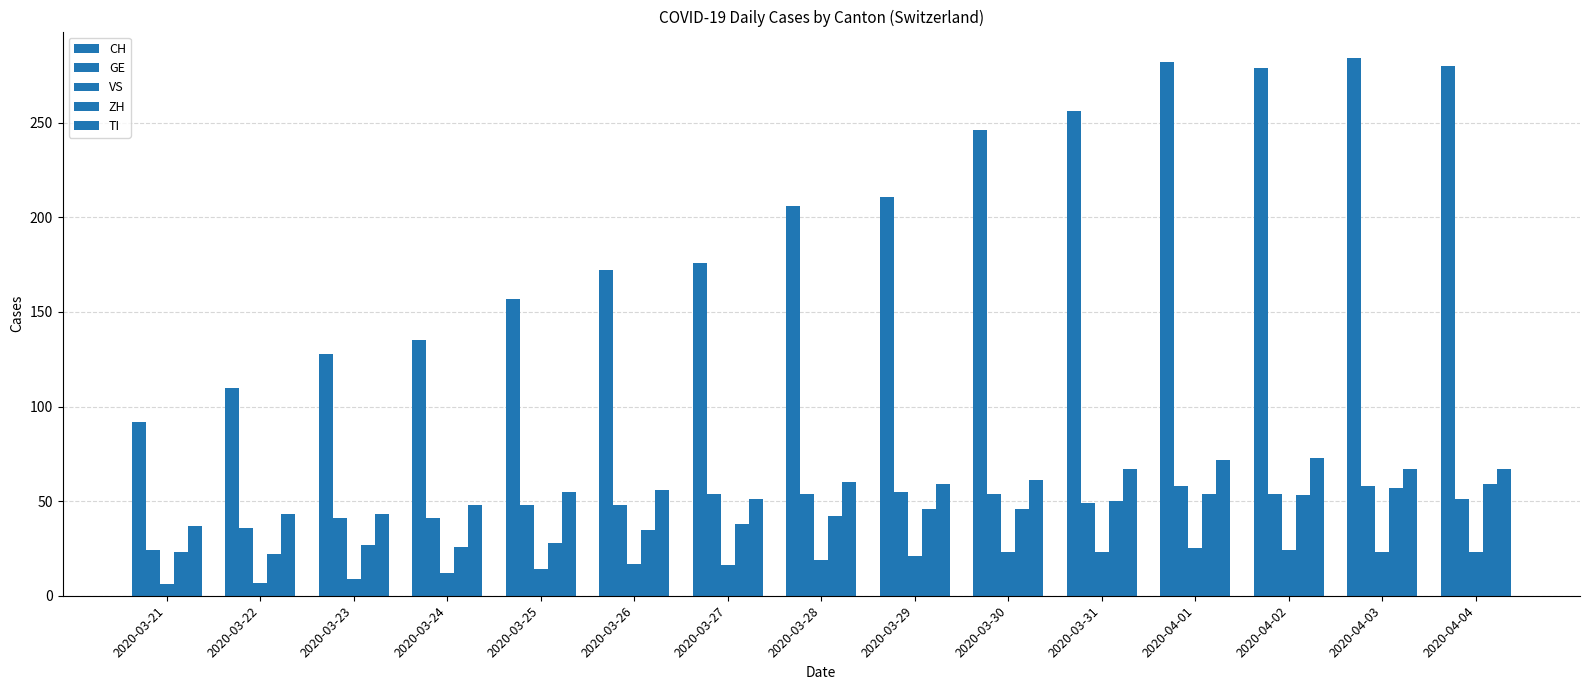

How many bars are there in each group?

5